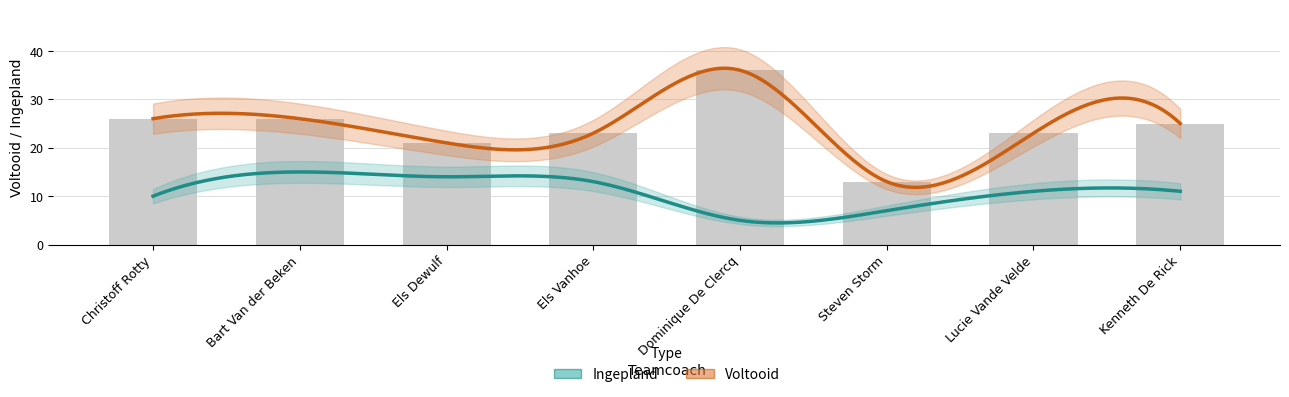

List the labels in order of value, largest first.

Dominique De Clercq, Christoff Rotty, Bart Van der Beken, Kenneth De Rick, Els Vanhoe, Lucie Vande Velde, Els Dewulf, Steven Storm